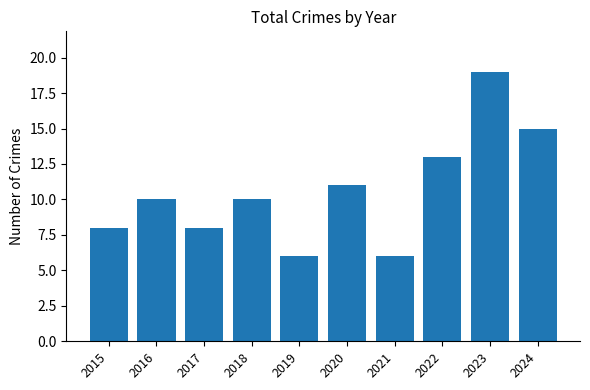

Does the chart contain stacked bars?

No